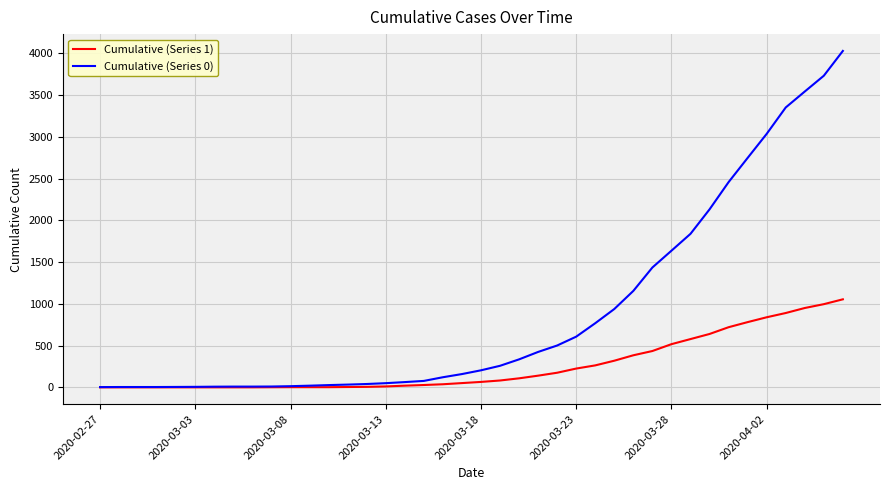

Count the number of data series in this chart.

2